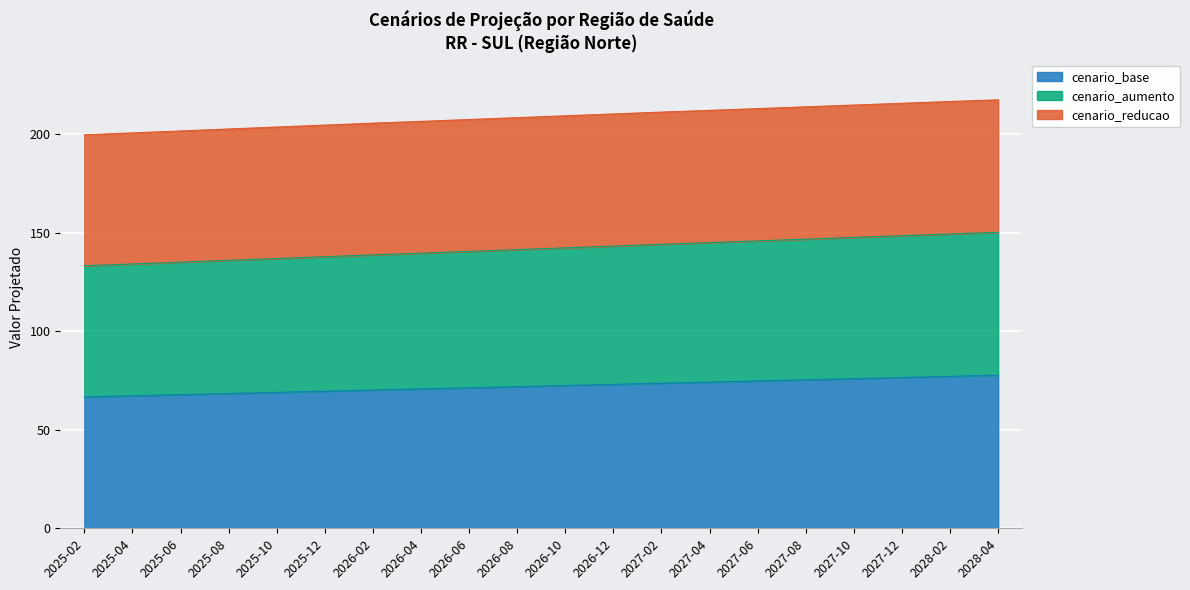

Where is cenario_base nearest to the value 72?

2026-08